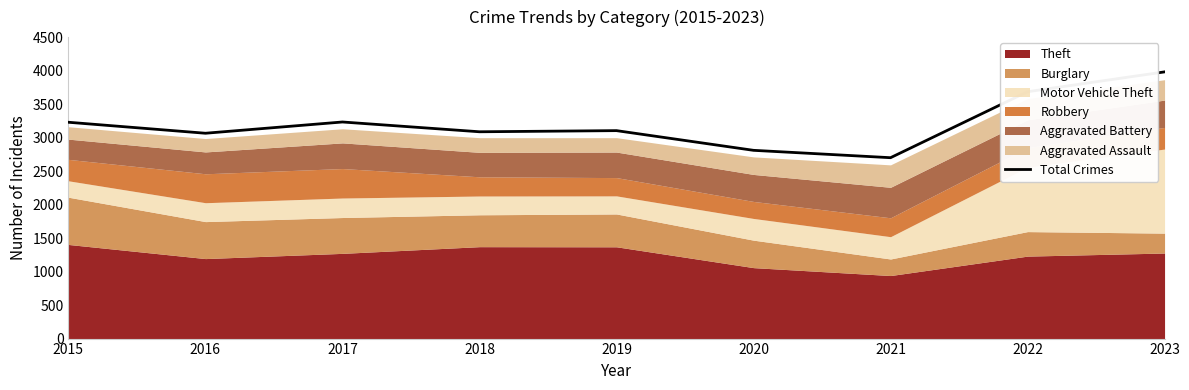

Where is the first local maximum?

2017